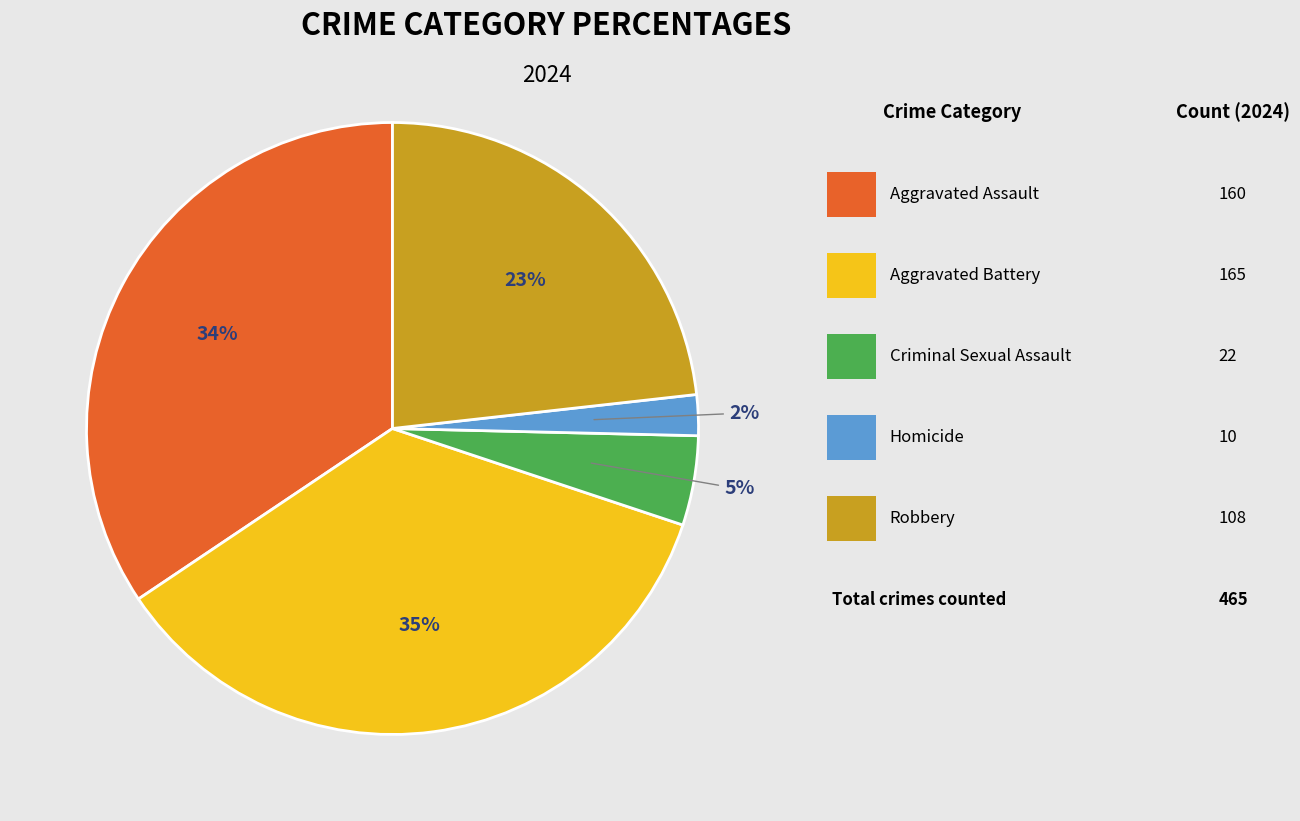

Is there a majority slice in this chart?

No